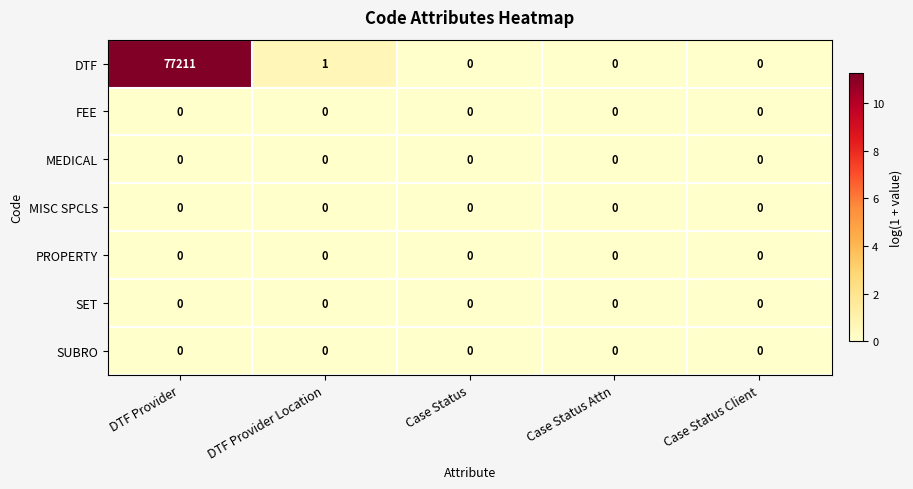

Is it true that FEE equals 0 at DTF Provider?

True